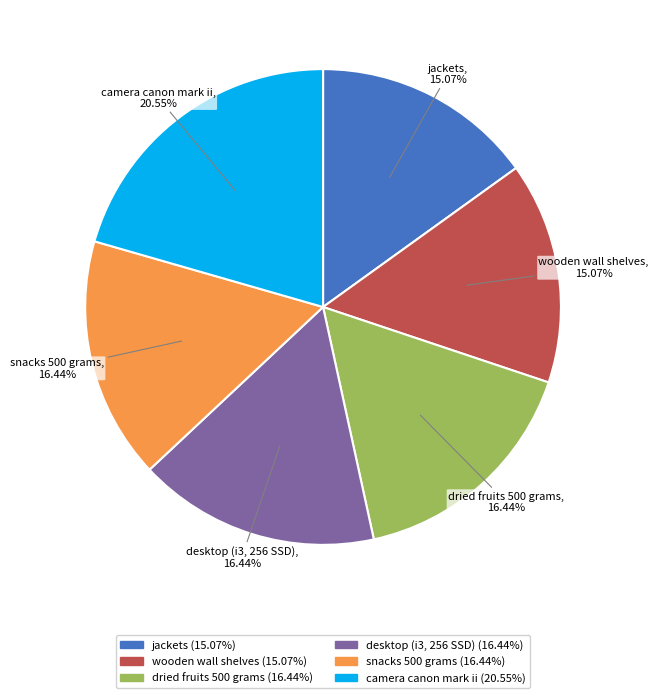

Which slice is the largest?

camera canon mark ii